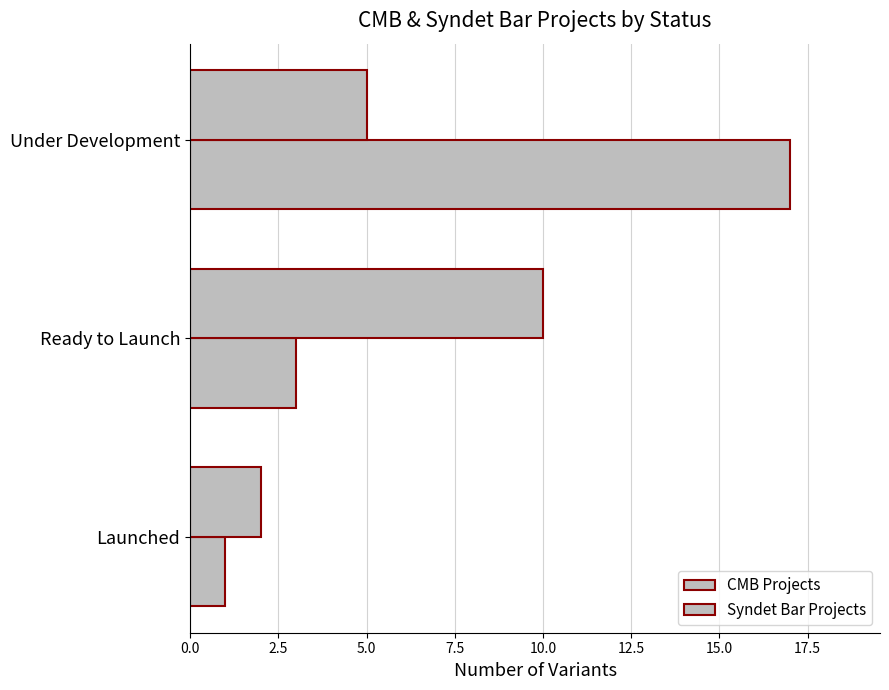

Count the number of categories in the chart.

3